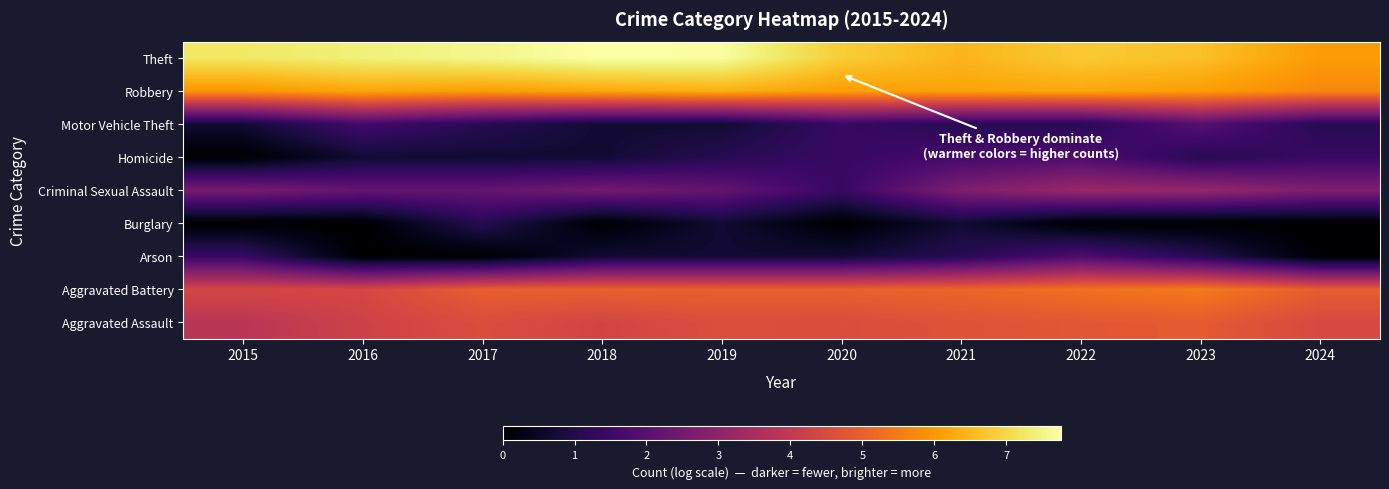

At which category is the sum across all series the highest?

2022